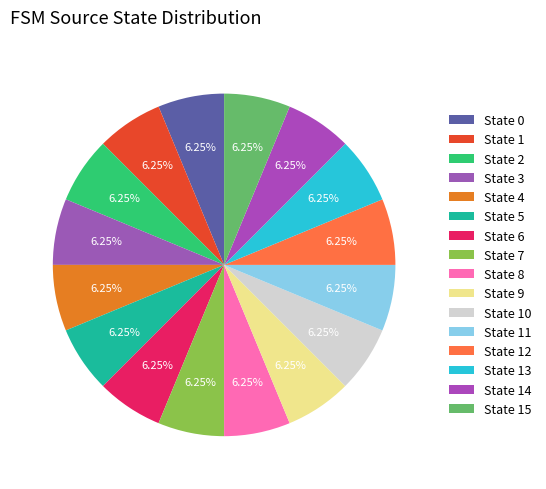

Which slice is the smallest?

State 0